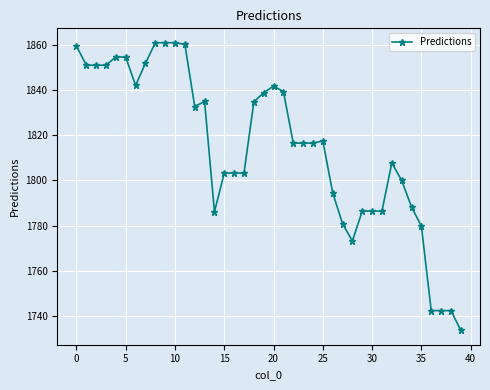

What is the value of the 22nd point from the left?

1839.4